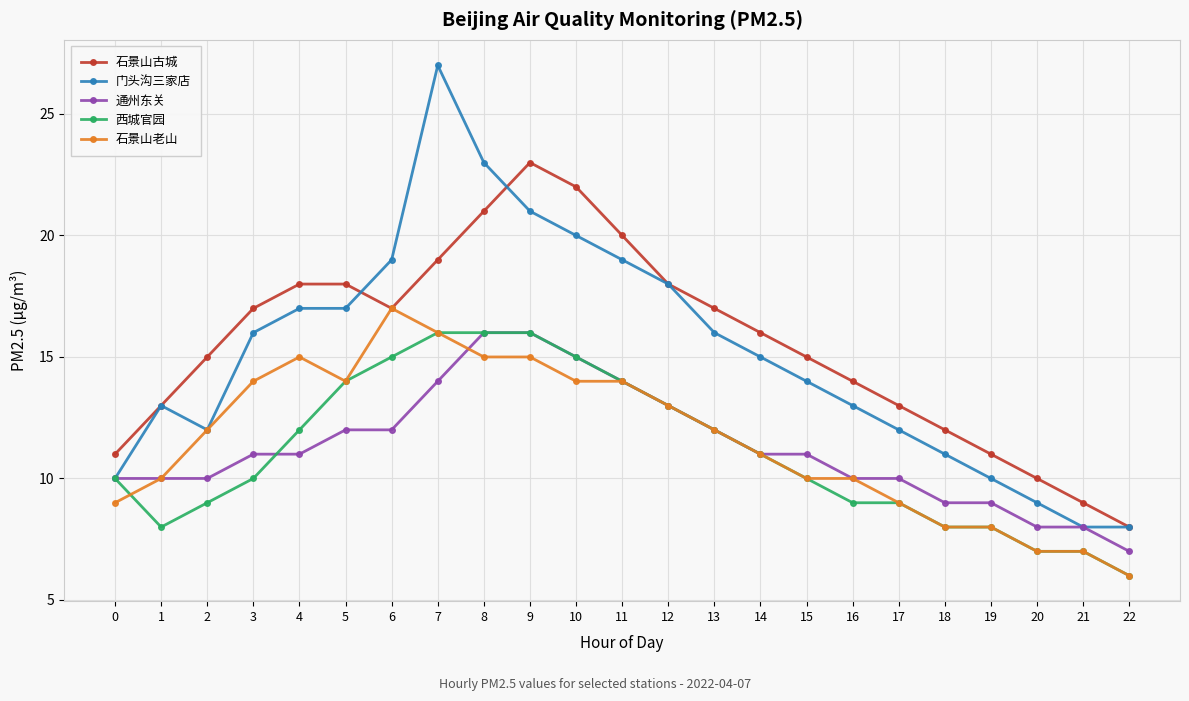

True or false: 门头沟三家店 has a value of 13 at 16.

True